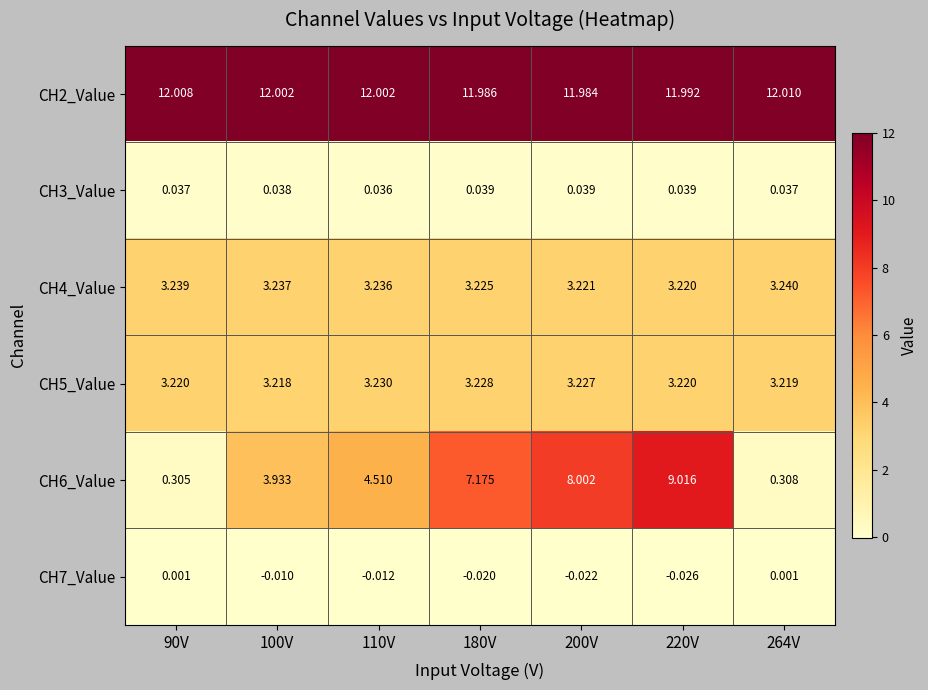

Is the value of CH2_Value at 110V greater than the value of CH7_Value at 264V?

Yes